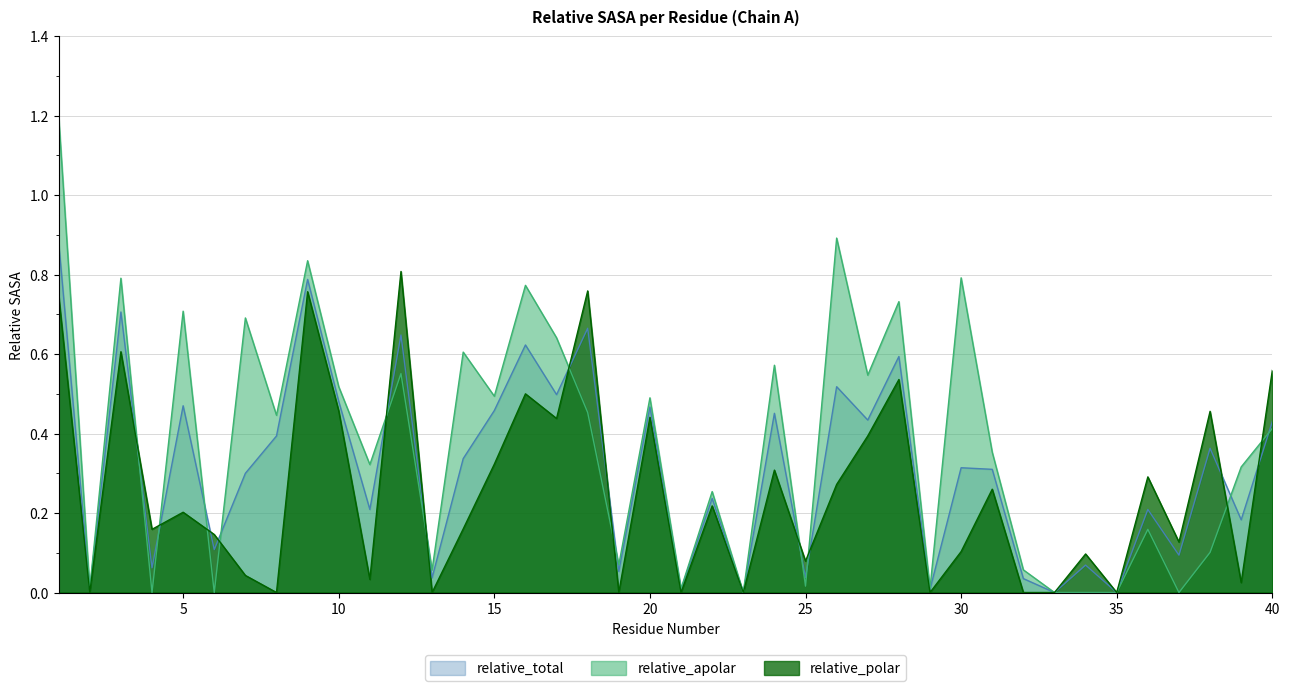

What is the total value across all series at 6?

0.3